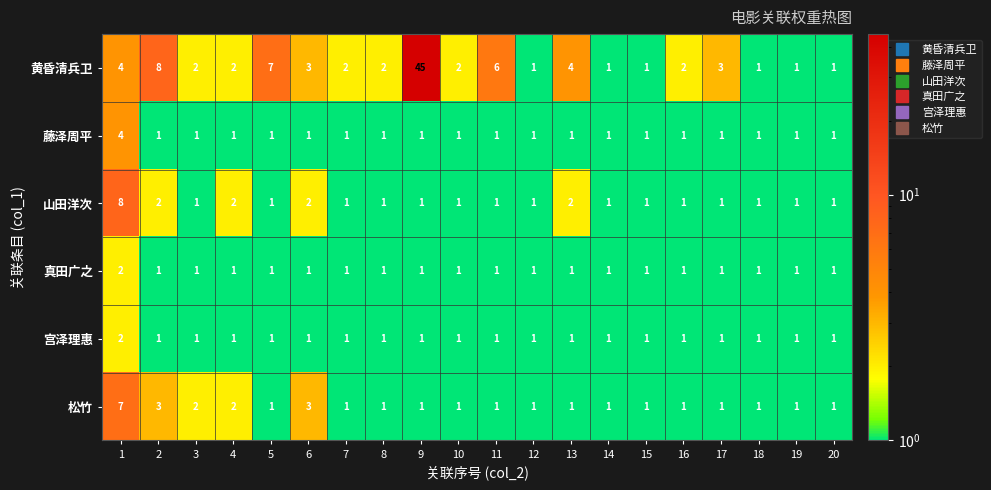

What is the greatest value displayed?

45